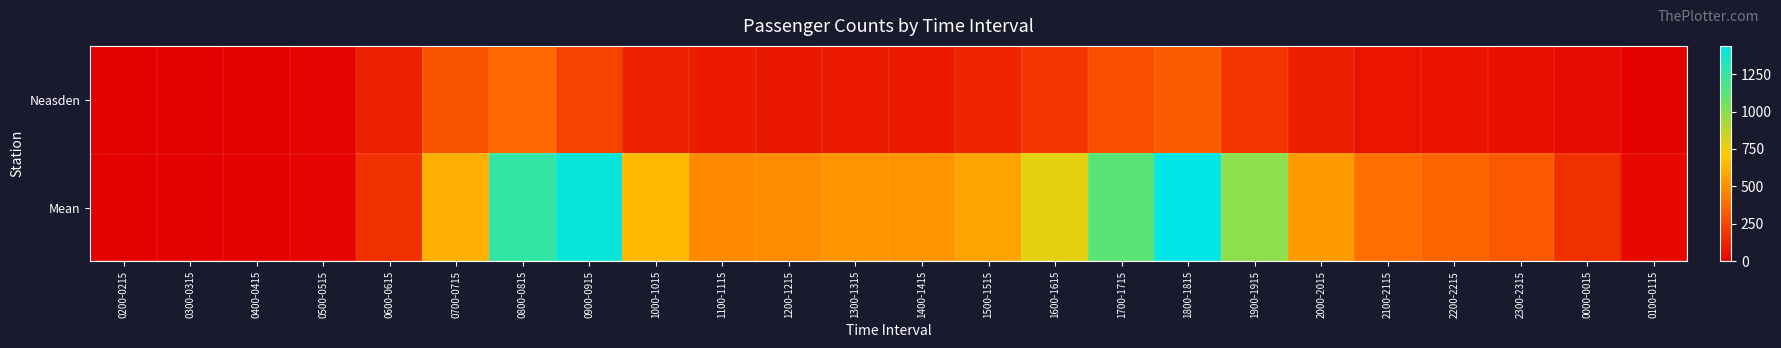

Reading right to left, transcribe all the data shown in this chart.

Neasden: 0100-0115=8.0	0000-0015=41.0	2300-2315=57.0	2200-2215=70.0	2100-2115=77.0	2000-2015=107.0	1900-1915=194.0	1800-1815=326.0	1700-1715=282.0	1600-1615=194.0	1500-1515=130.0	1400-1415=101.0	1300-1315=98.0	1200-1215=89.0	1100-1115=100.0	1000-1015=120.0	0900-0915=236.0	0800-0815=367.0	0700-0715=294.0	0600-0615=115.0	0500-0515=17.0	0400-0415=0.0	0300-0315=0.0	0200-0215=0.0
Mean: 0100-0115=29.3	0000-0015=168.7	2300-2315=316.7	2200-2215=358.0	2100-2115=397.2	2000-2015=545.8	1900-1915=986.6	1800-1815=1437.5	1700-1715=1121.0	1600-1615=780.2	1500-1515=577.0	1400-1415=523.4	1300-1315=522.6	1200-1215=493.3	1100-1115=484.4	1000-1015=647.7	0900-0915=1402.1	0800-0815=1253.5	0700-0715=620.0	0600-0615=169.9	0500-0515=16.5	0400-0415=0.0	0300-0315=0.0	0200-0215=0.0